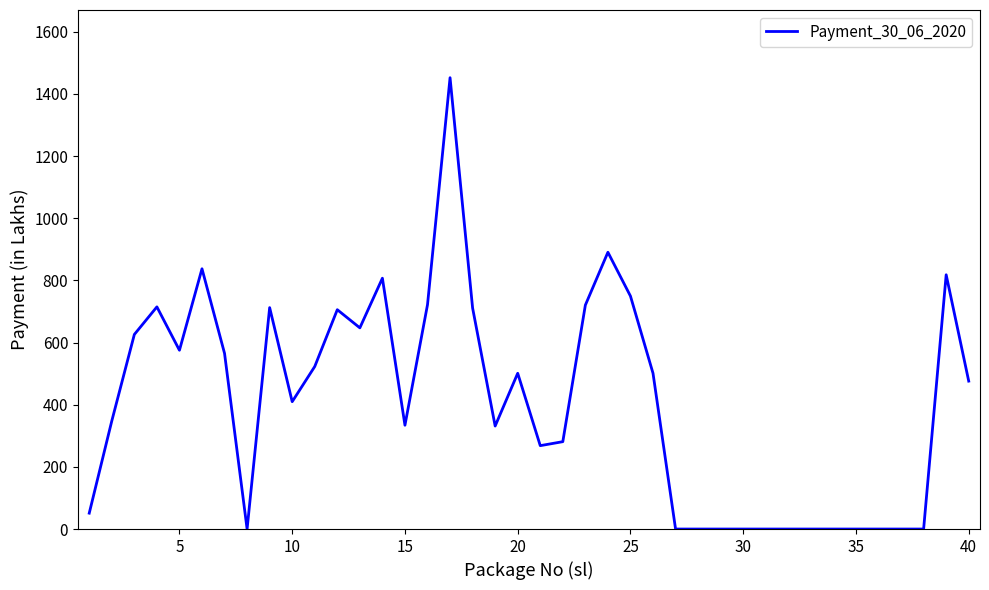

What is the maximum value shown in the chart?

1452.0